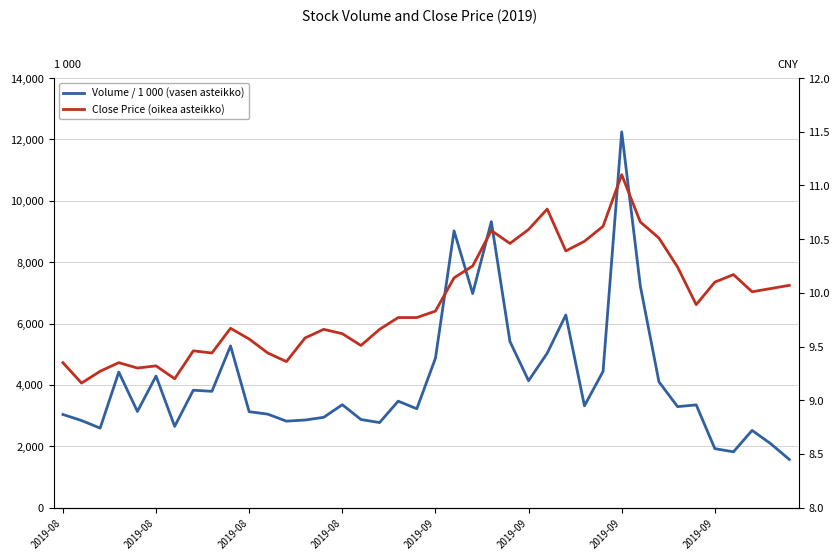

Read the Volume / 1 000 (vasen asteikko) value at 2019-08.

2592.0